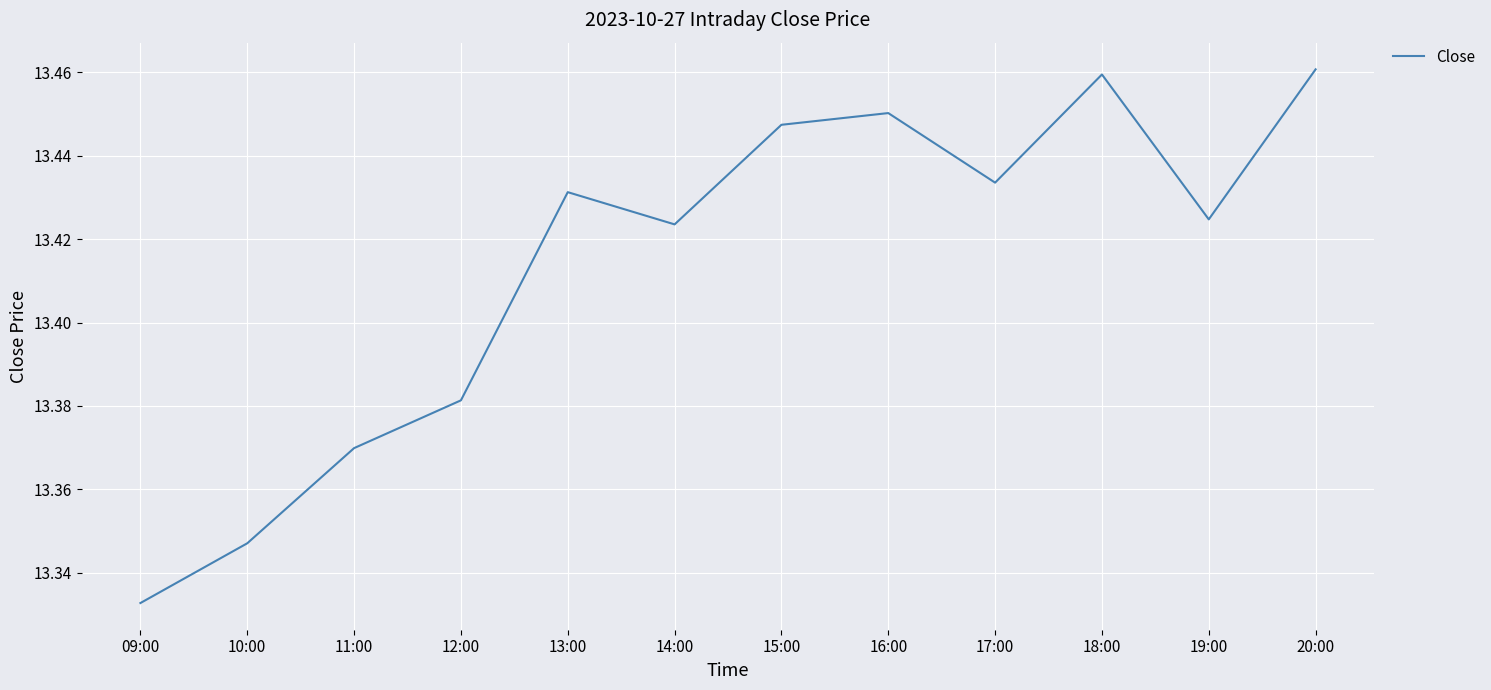

What position from the right is 12:00?

9